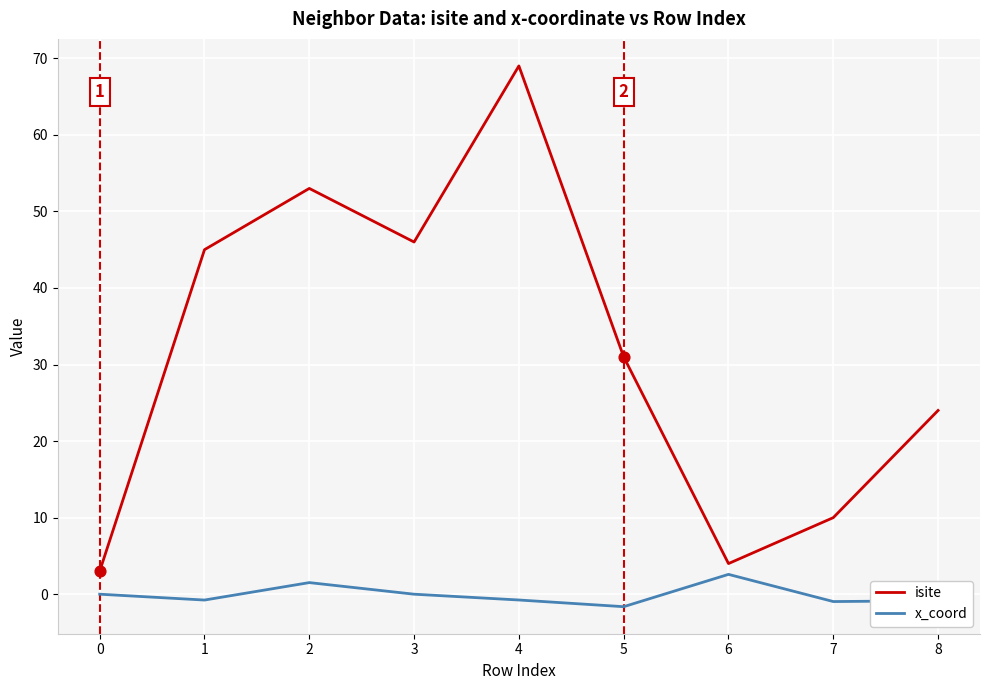

Which series changed the most between 3 and 7?

isite